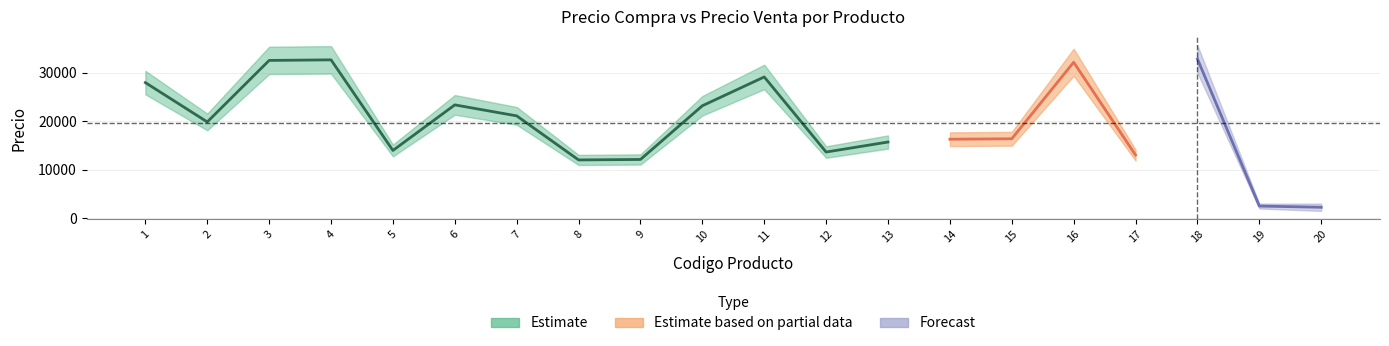

At which label does precio_compra reach its peak?

18